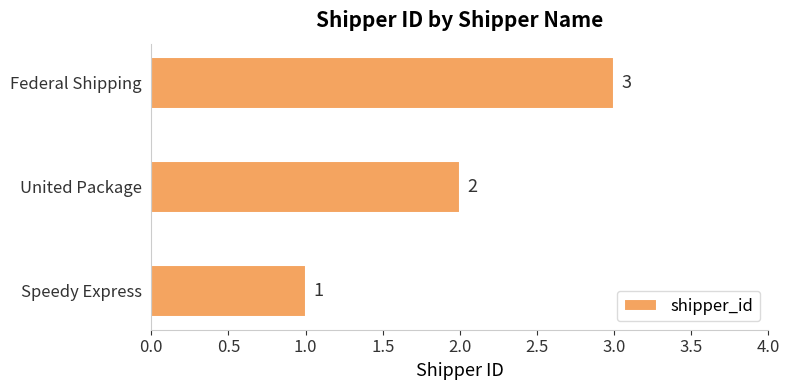

Rank the categories by value from lowest to highest.

Speedy Express, United Package, Federal Shipping